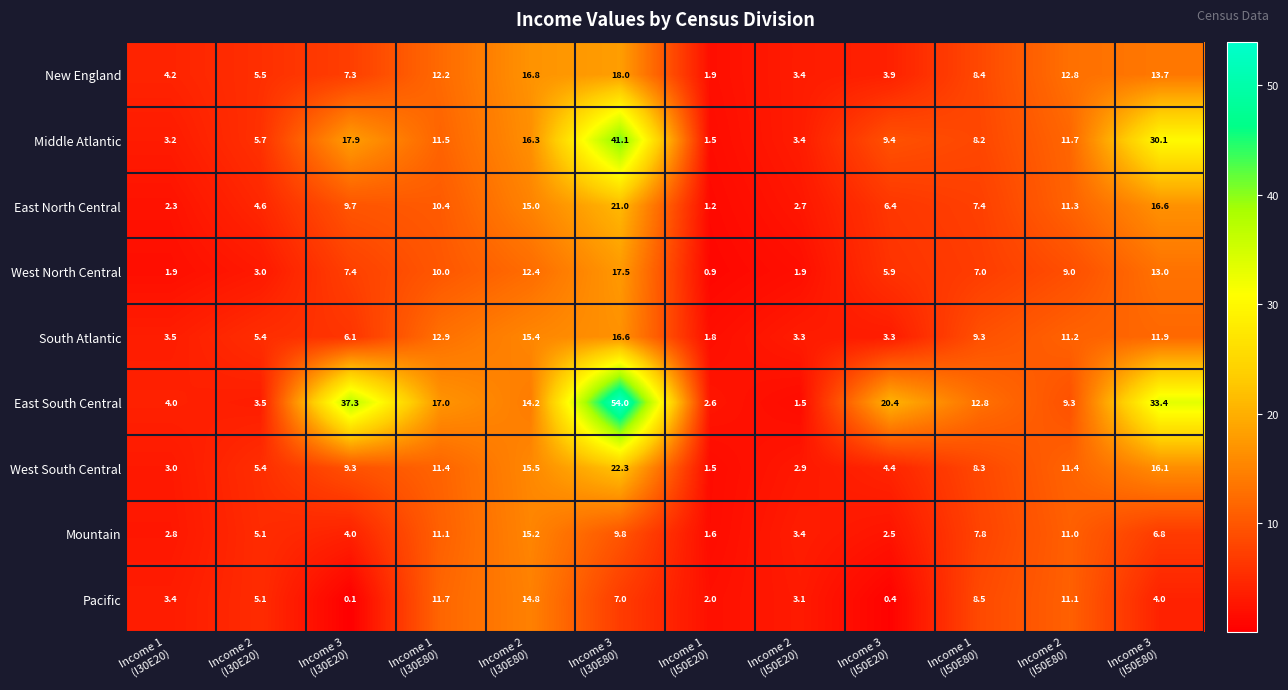

Which series has the widest spread of values?

East South Central